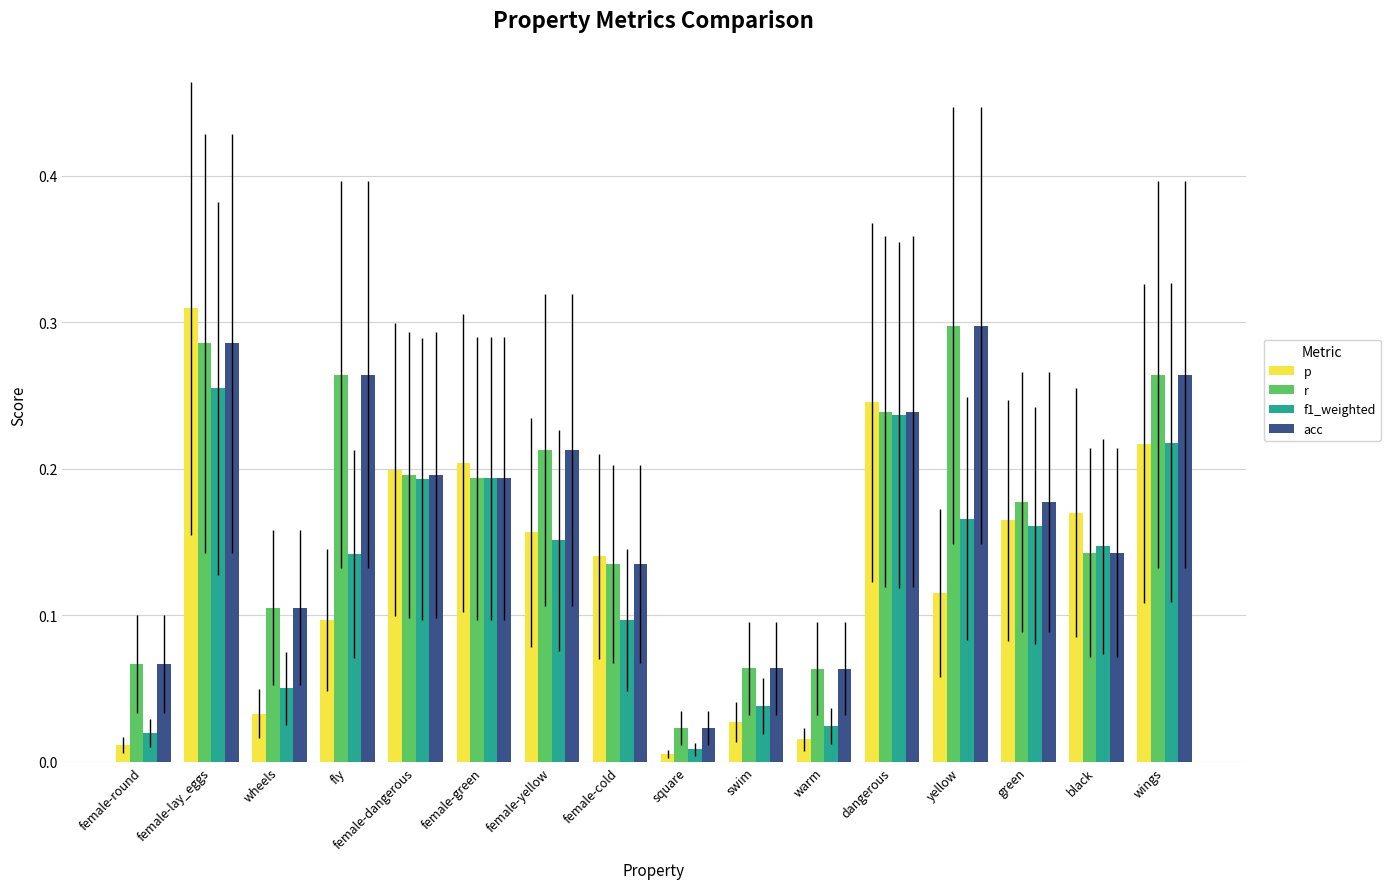

What are all the series names shown in the legend?

p, r, f1_weighted, acc